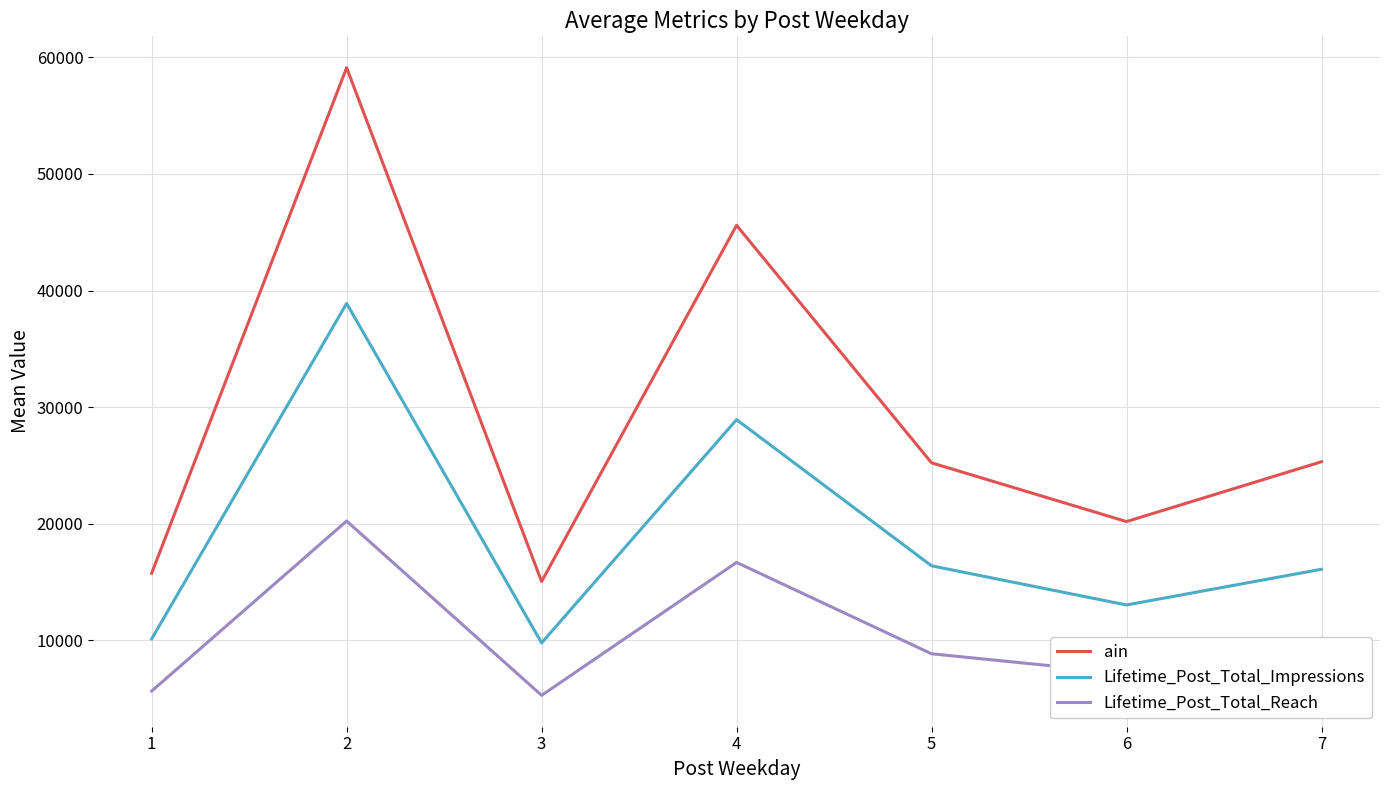

True or false: ain and Lifetime_Post_Total_Reach cross at least once.

False